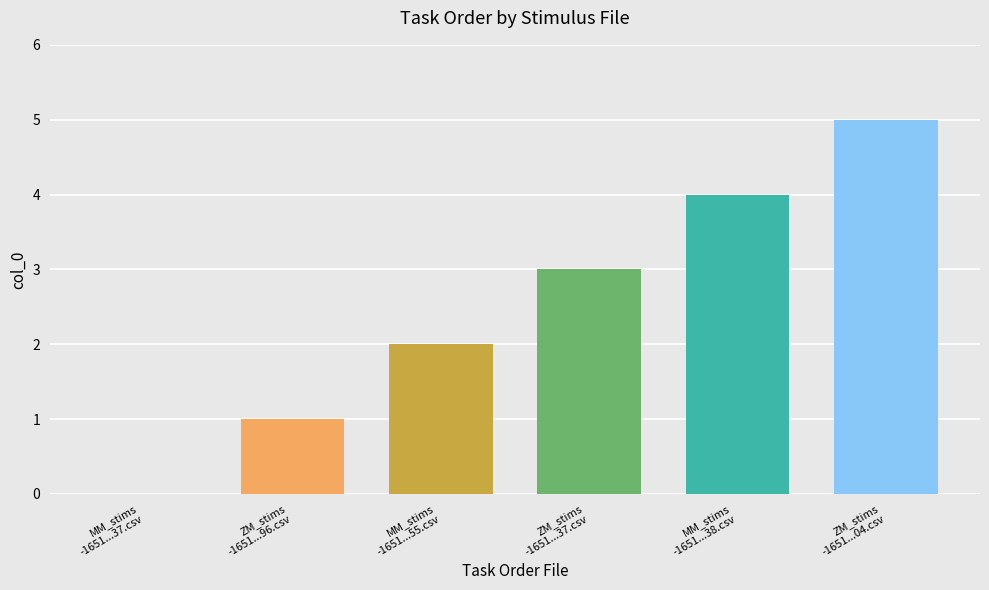

Reading left to right, transcribe all the data shown in this chart.

MM_stims-16511687274105837.csv=0	ZM_stims-1651168727398996.csv=1	MM_stims-16511687274417655.csv=2	ZM_stims-16511687274105837.csv=3	MM_stims-16511687274576838.csv=4	ZM_stims-16511687274427304.csv=5